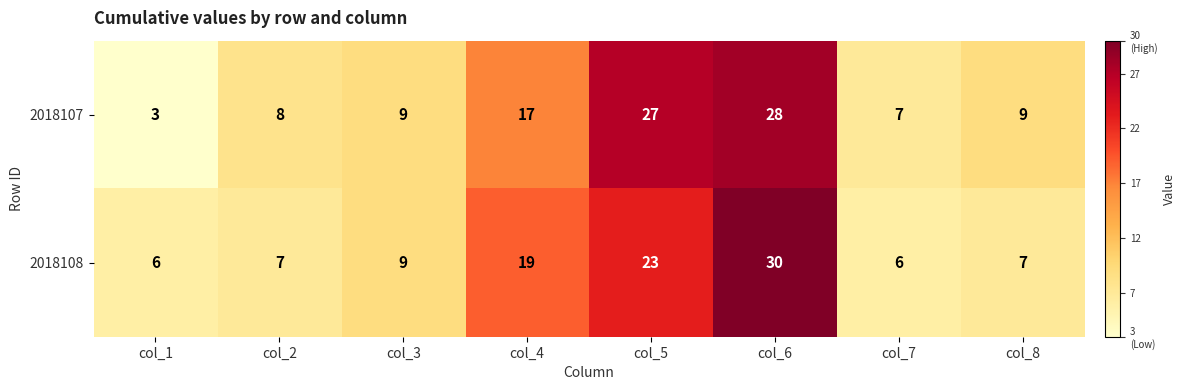

At which category does the chart reach its peak across all series?

col_6